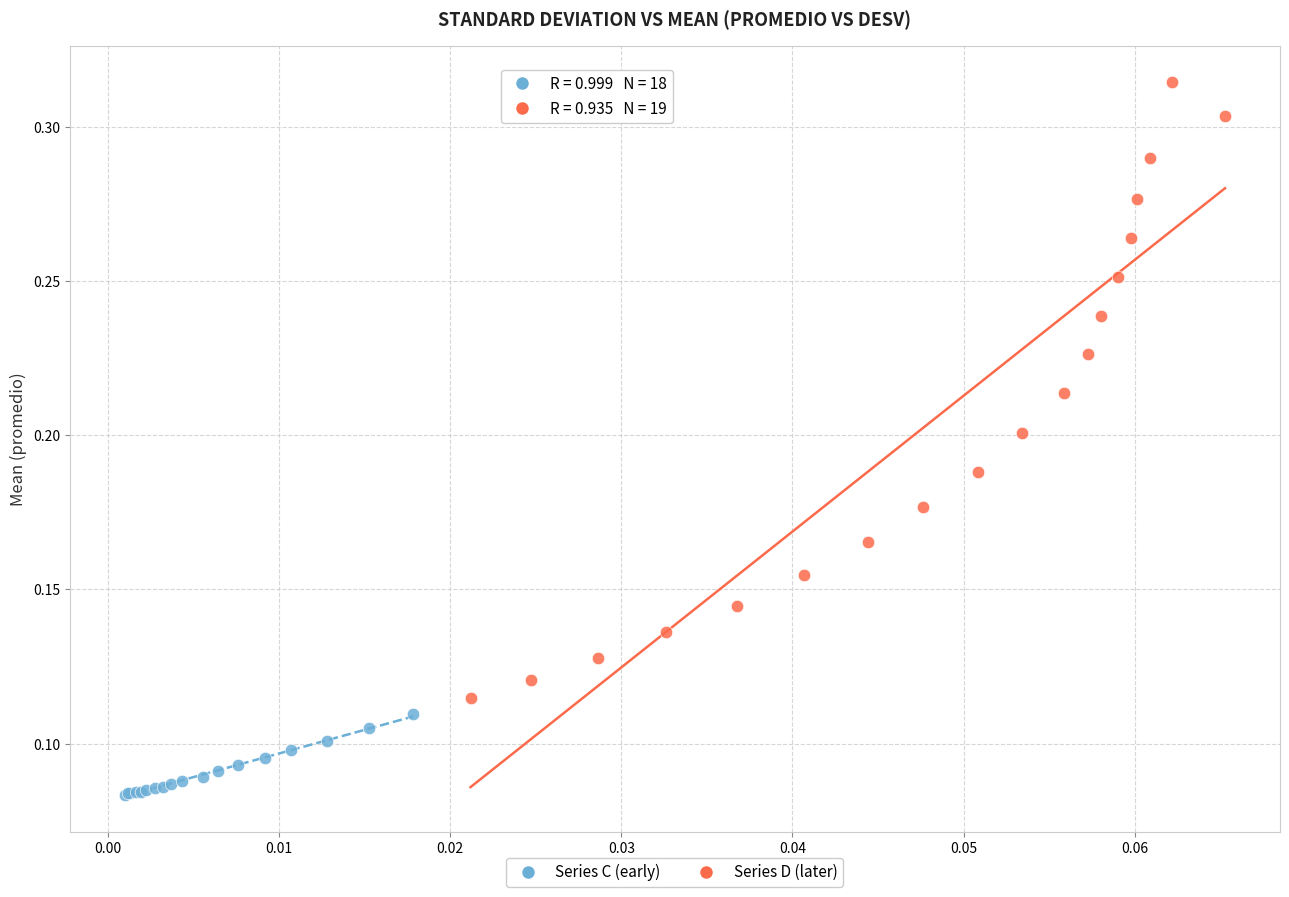

What are all the series names shown in the legend?

Series C (early), Series D (later)